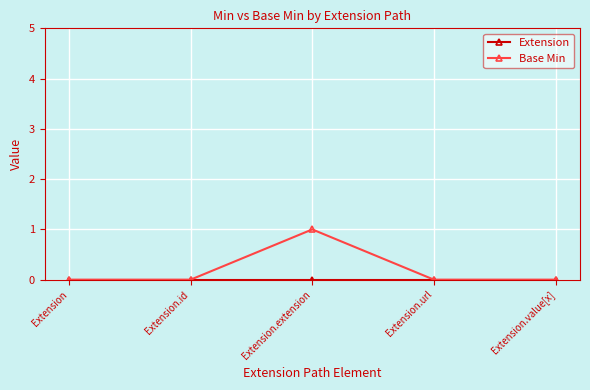

True or false: Base Min has more than 0 interior local peaks.

True